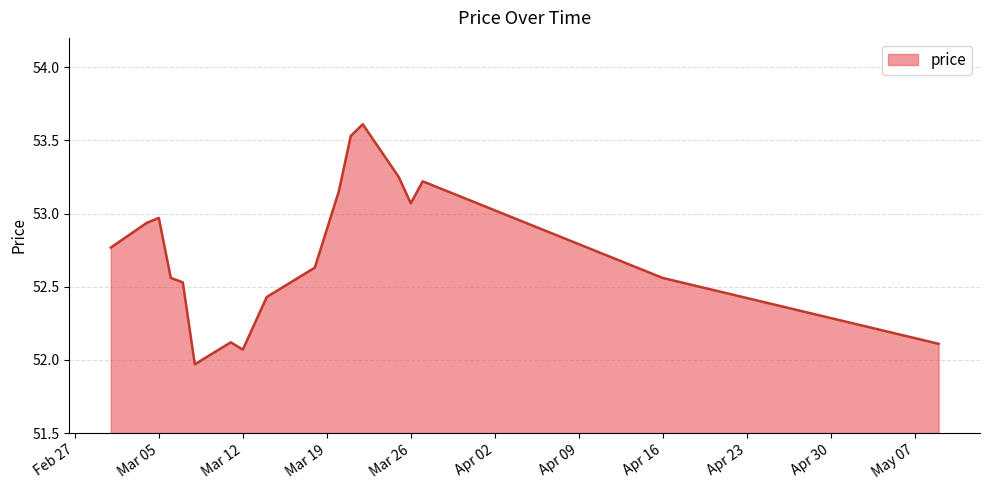

What is the greatest value displayed?

53.6